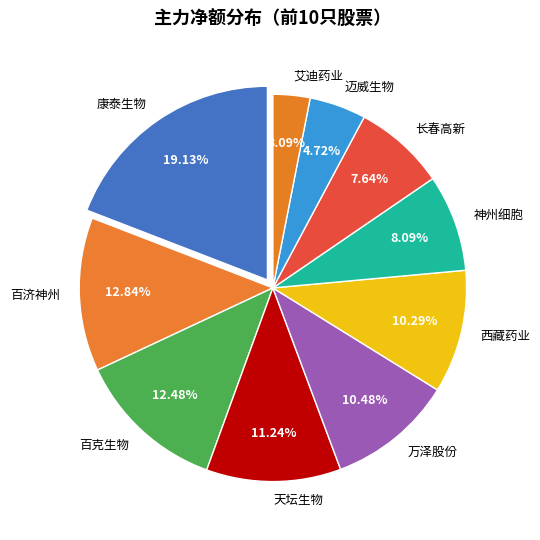

To the nearest percent, what is the difference between the 万泽股份 and 迈威生物 slice percentages?

6%